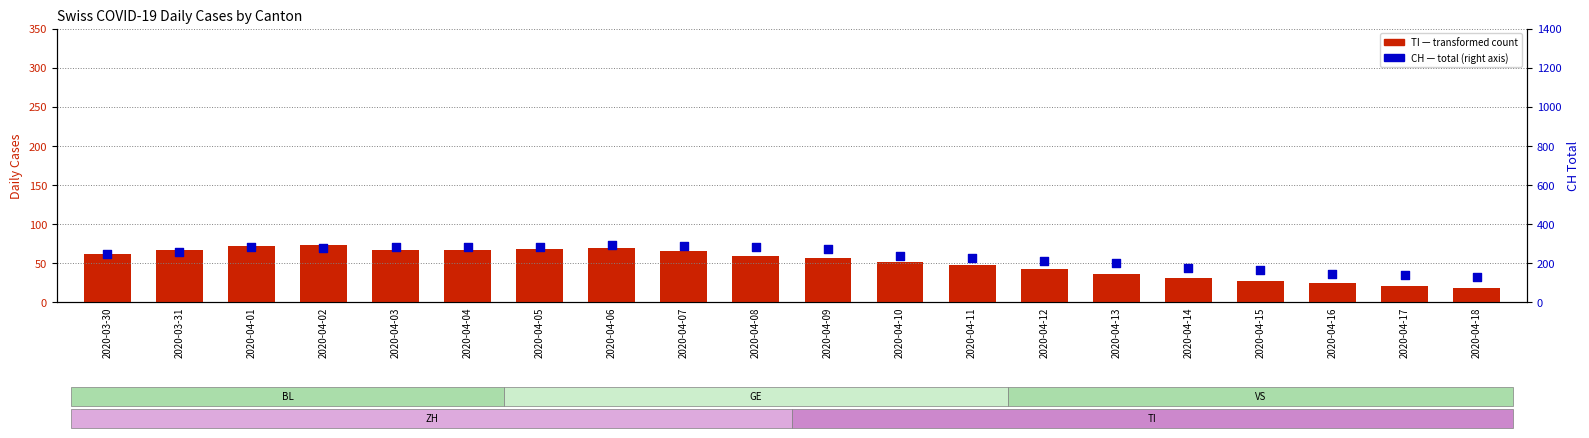

Which series has the largest total across all categories?

CH (percentile rank)